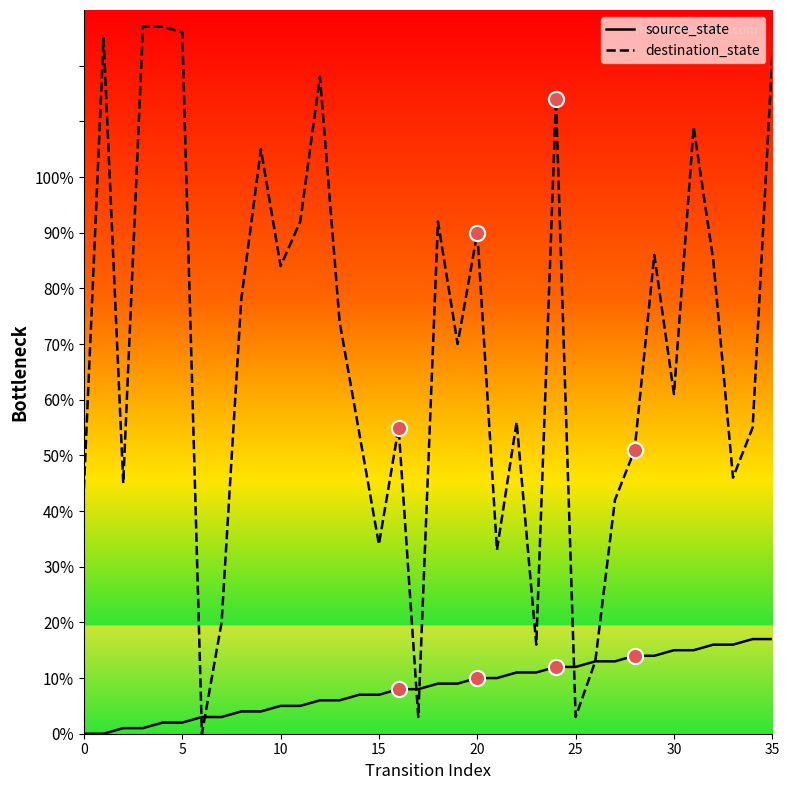

Which series has the largest range (max minus min)?

destination_state